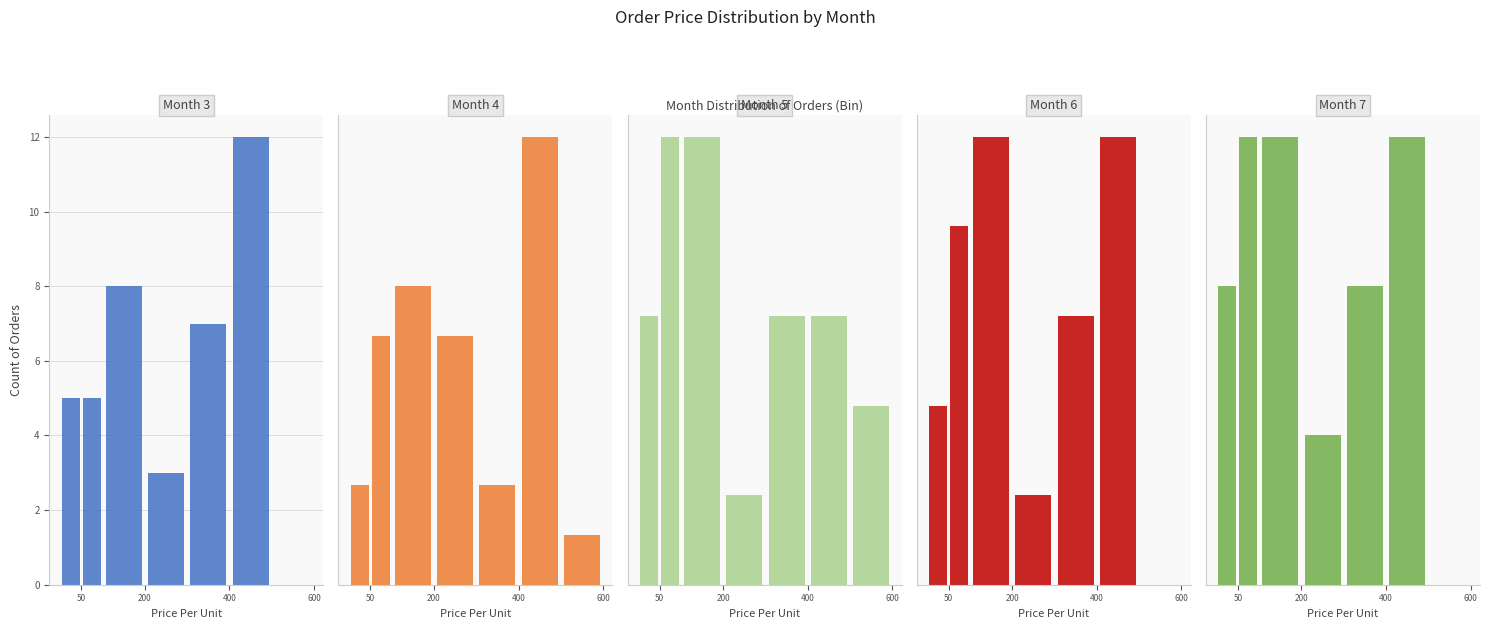

Is the value of Month 4 at 6 greater than the value of Month 5 at 200?

No